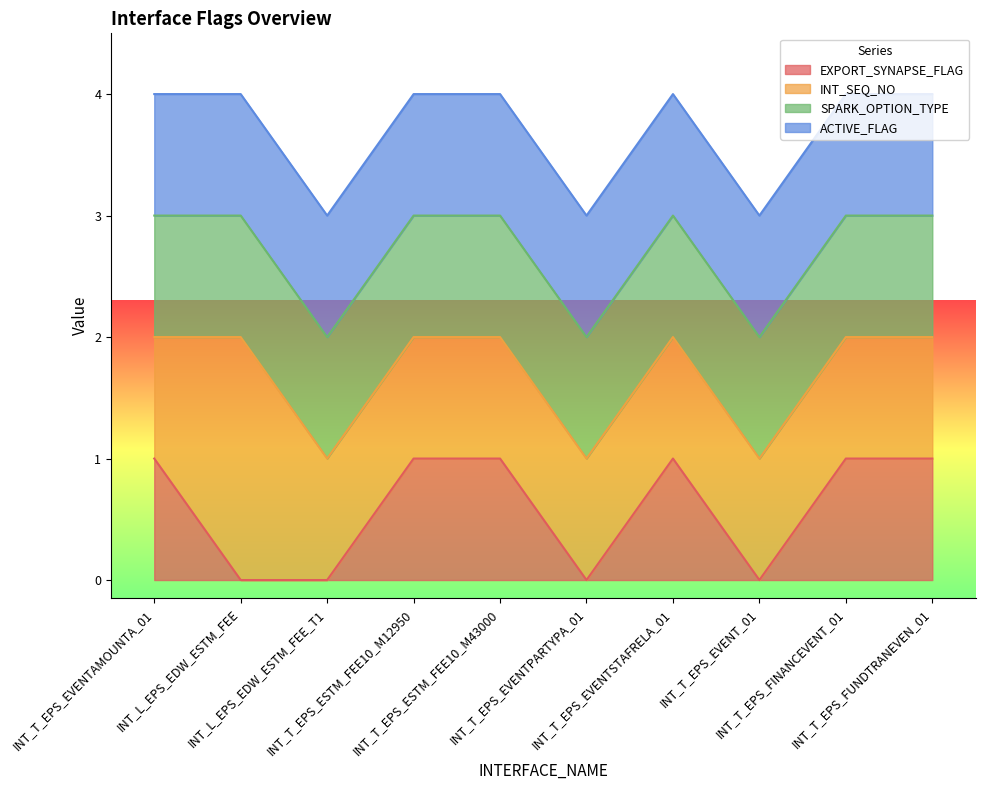

What is the label of the 2nd point from the left?

INT_L_EPS_EDW_ESTM_FEE